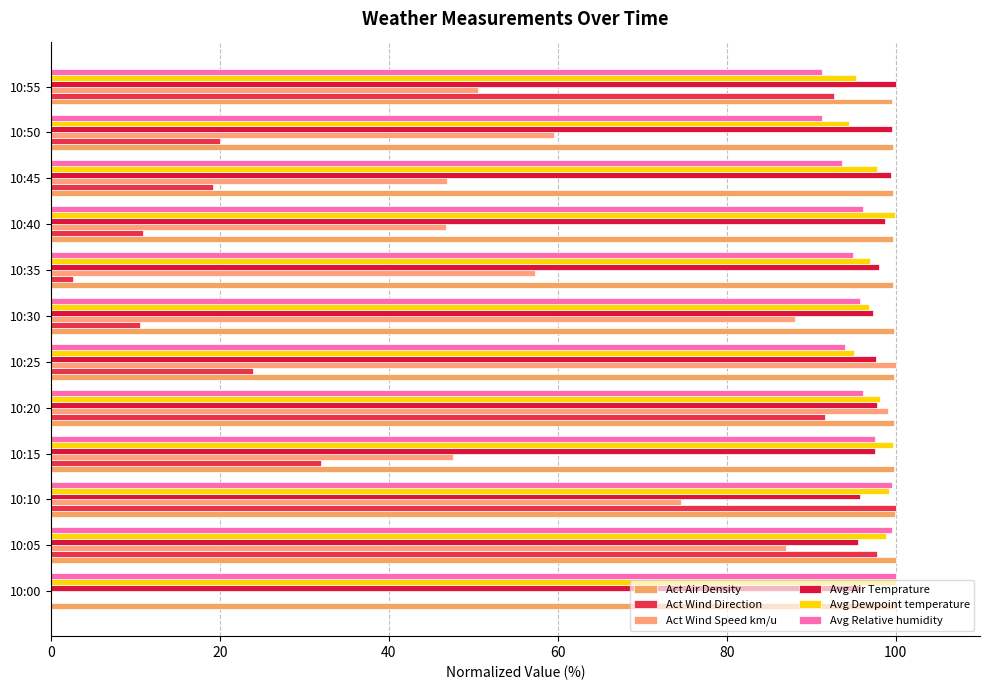

How many values in the Act Wind Direction series exceed 23?

6